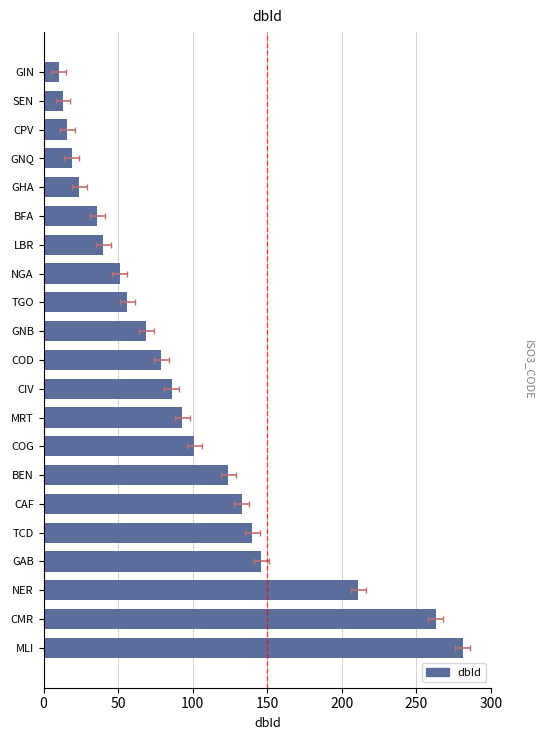

Which has a higher value, 11 or 200?

200